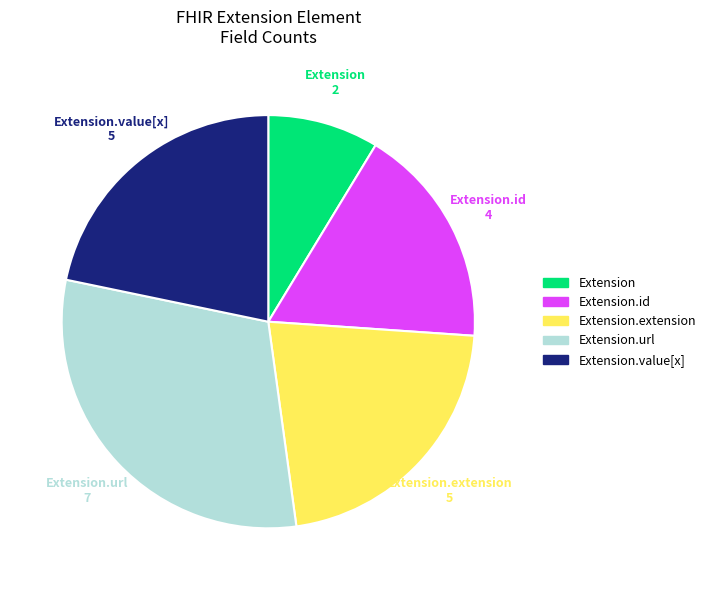

Is there a majority slice in this chart?

No